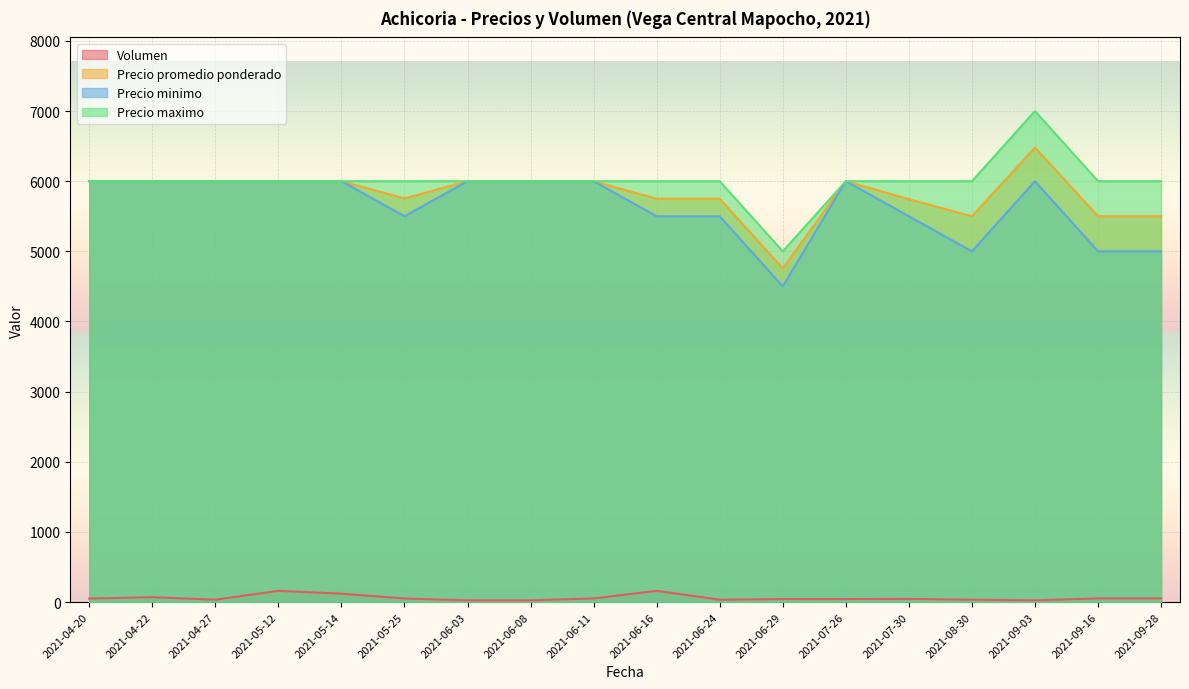

At which category is the sum across all series the highest?

2021-09-03